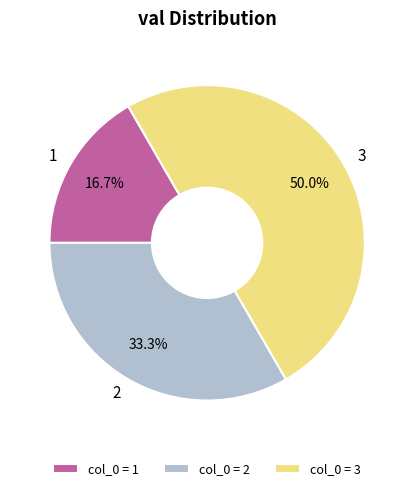

Combined, what portion of the pie is 1 and 3?

66.7%